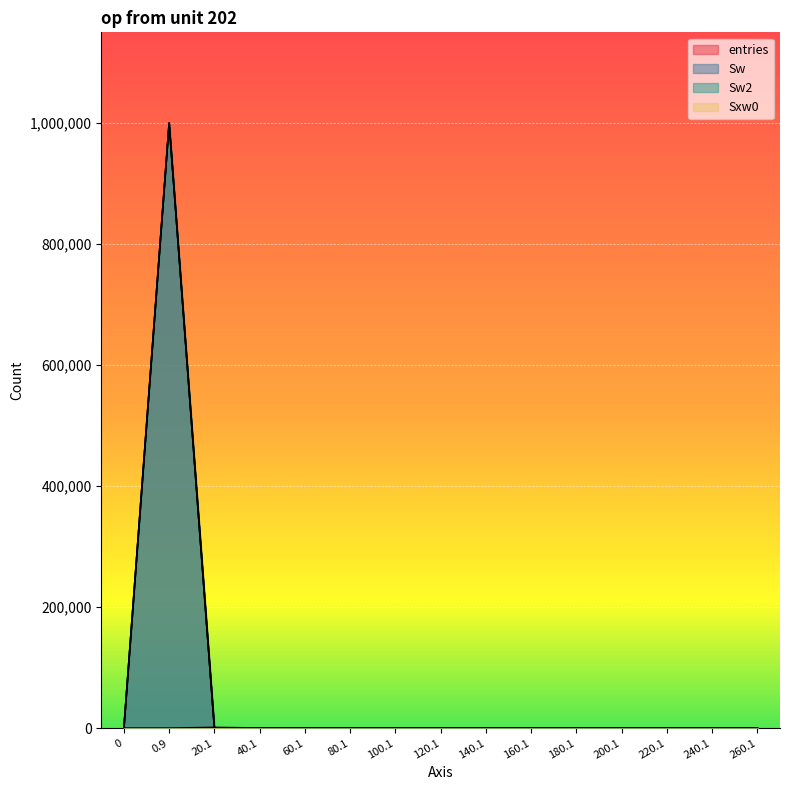

Where is Sxw0 nearest to the value 571?

40.1